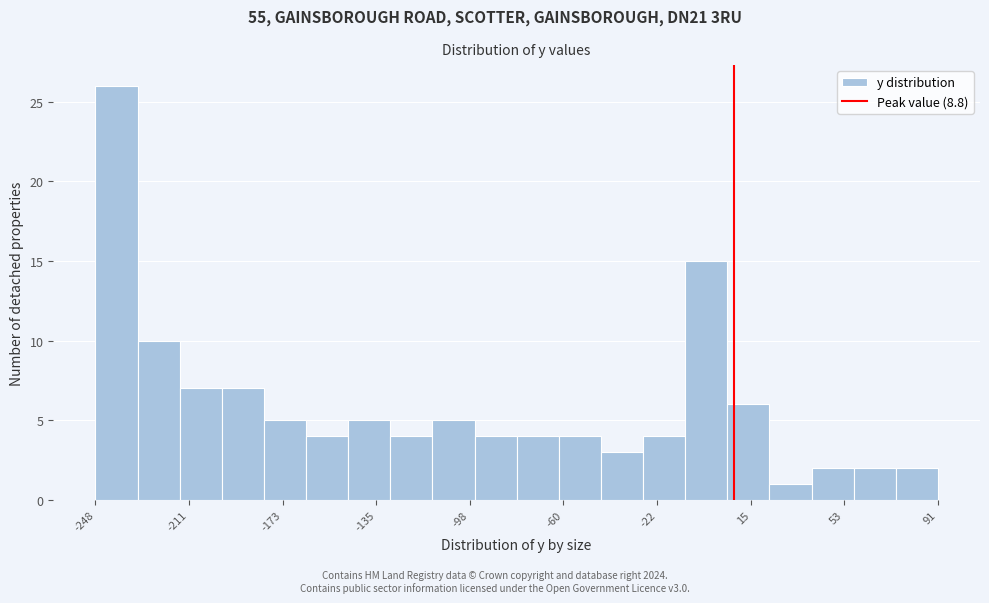

Read against the x-axis, roughly where is the centre of the tallest bar?

-240